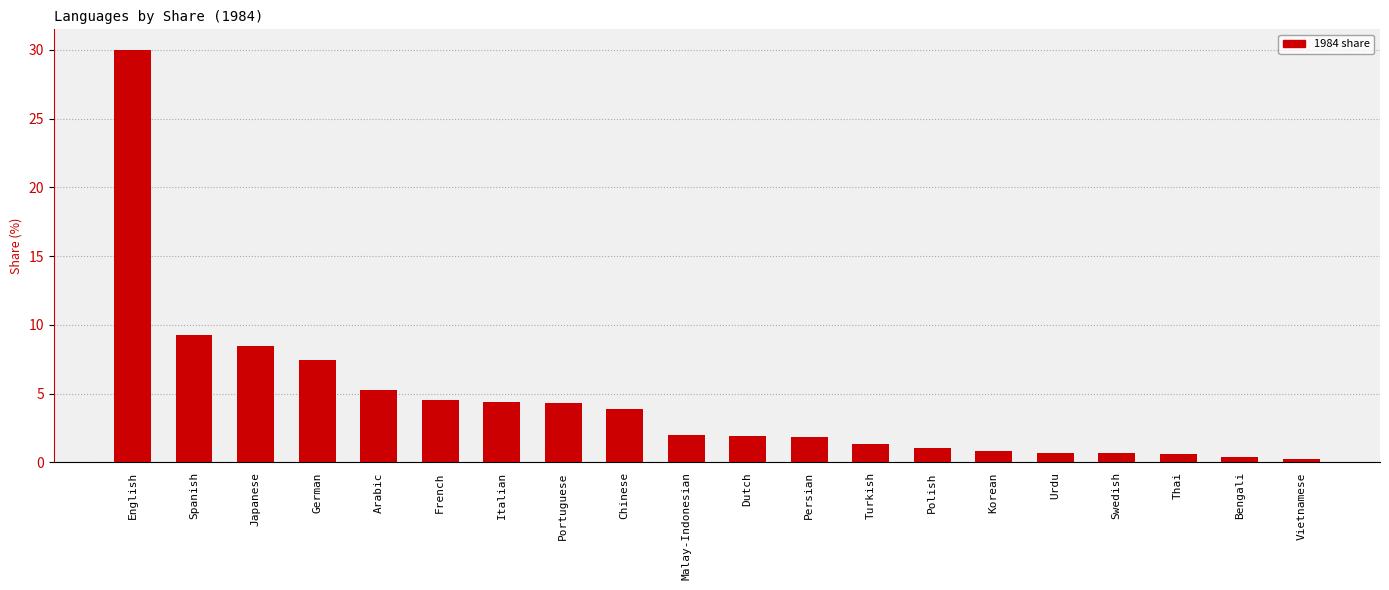

Which label corresponds to the largest value in the chart?

English